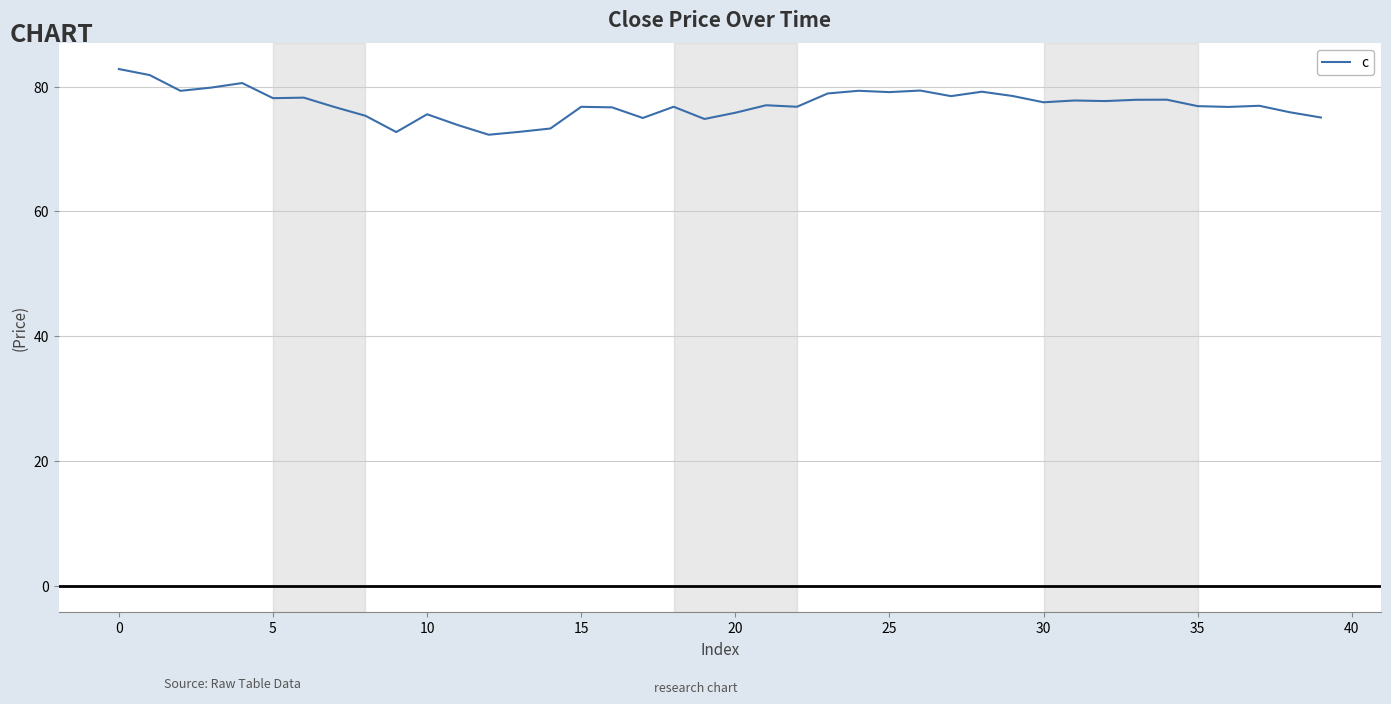

What is the difference between the second highest and minimum values?

9.5